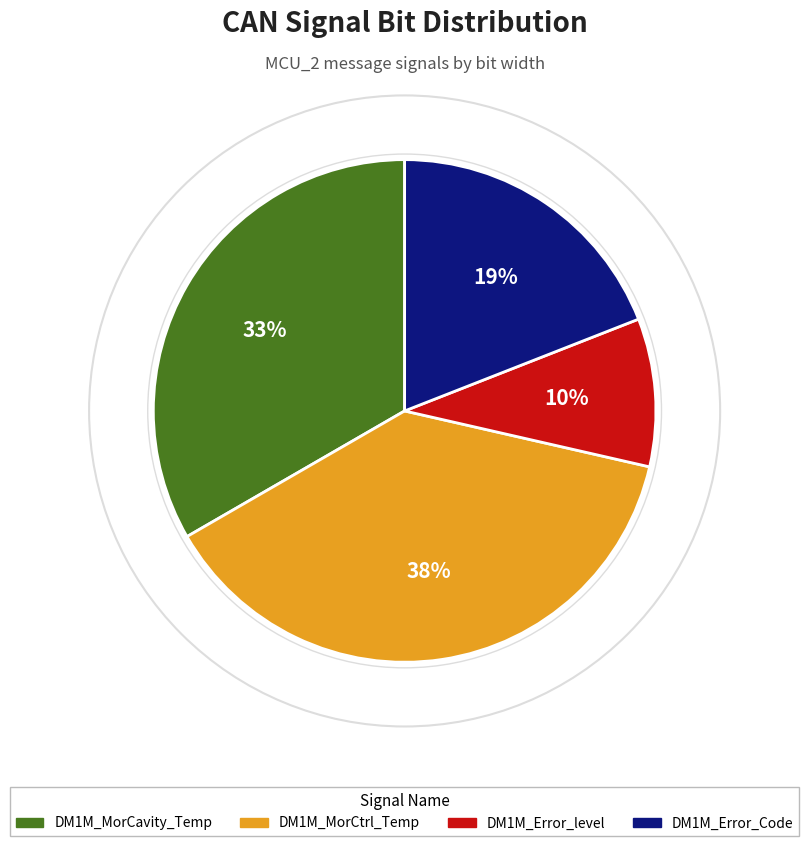

How many slices are in this pie chart?

4